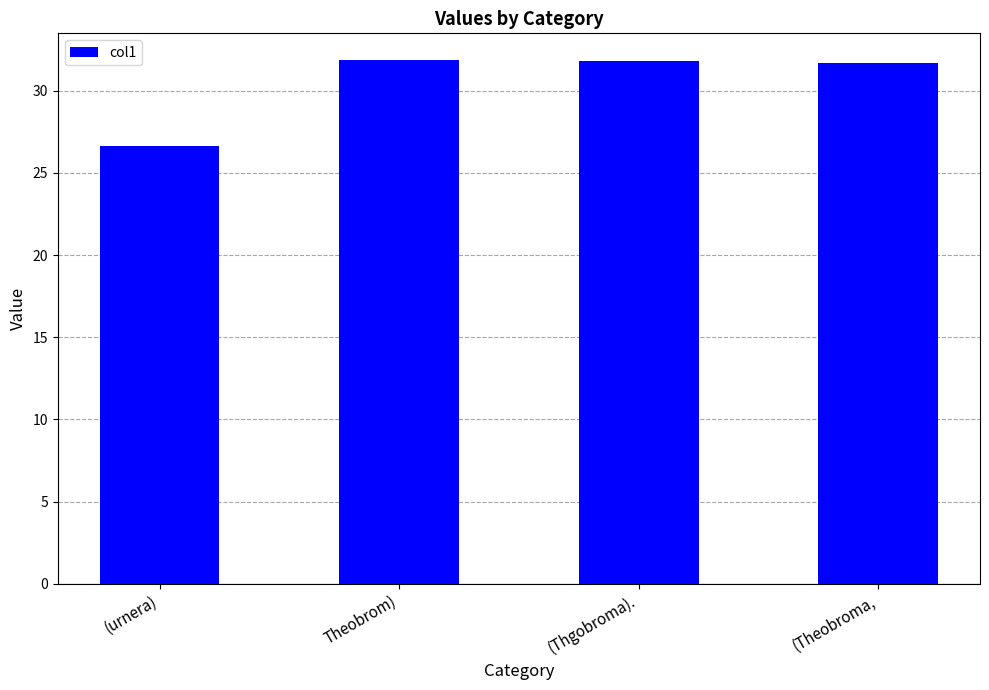

Where is the data nearest to the value 29?

(urnera)